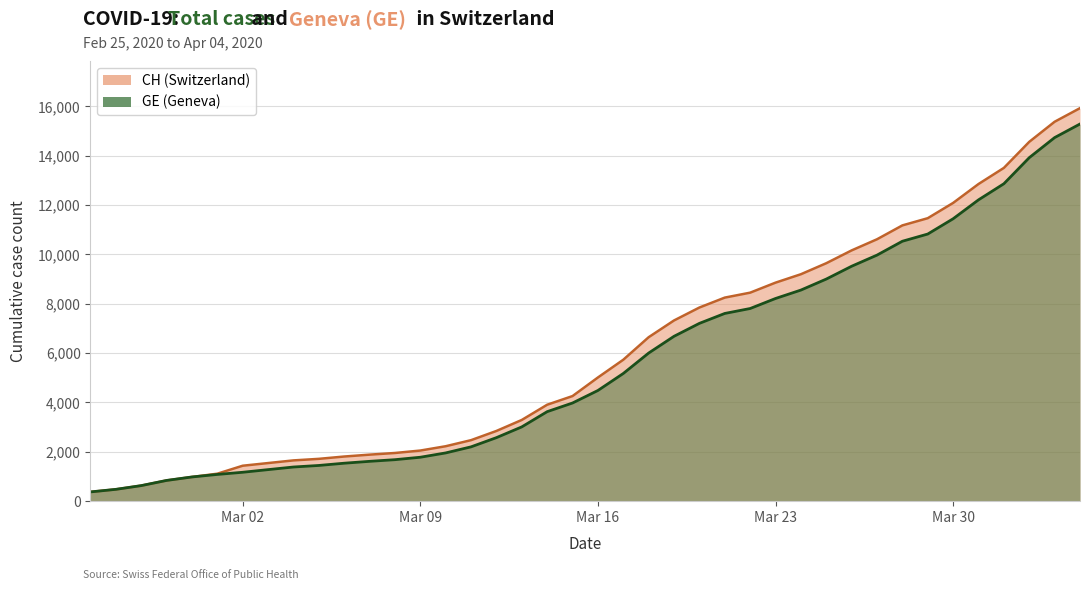

What is the total value across all series at Mar 30?

23530